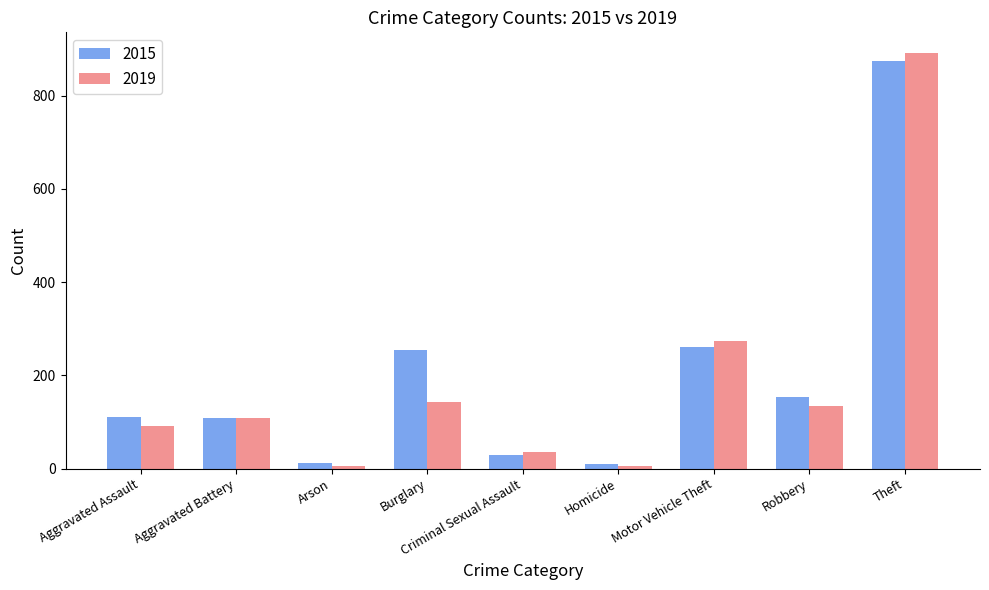

Read the 2015 value at Motor Vehicle Theft.

261